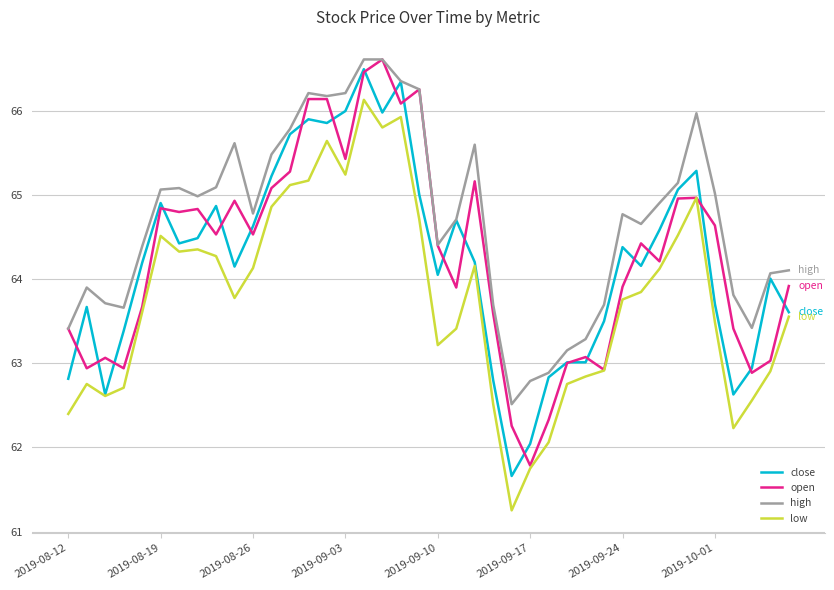

What is the greatest value displayed?

66.6